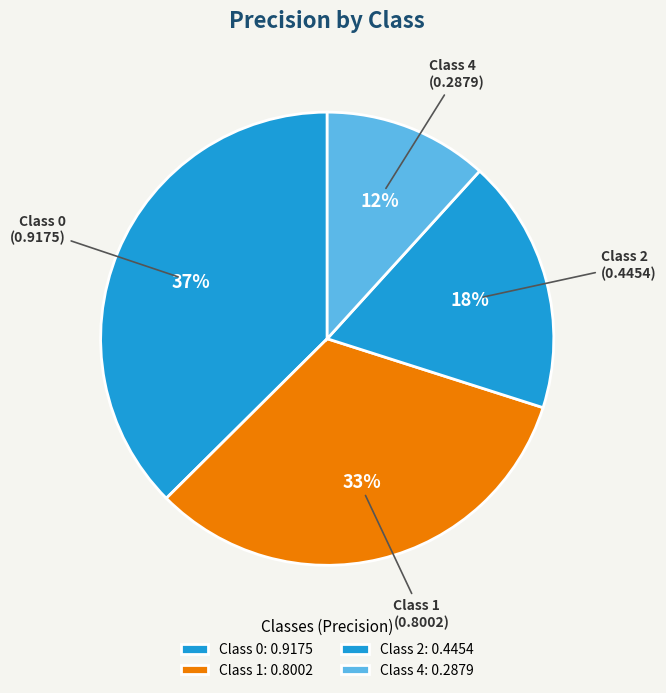

Does any single category account for the majority?

No